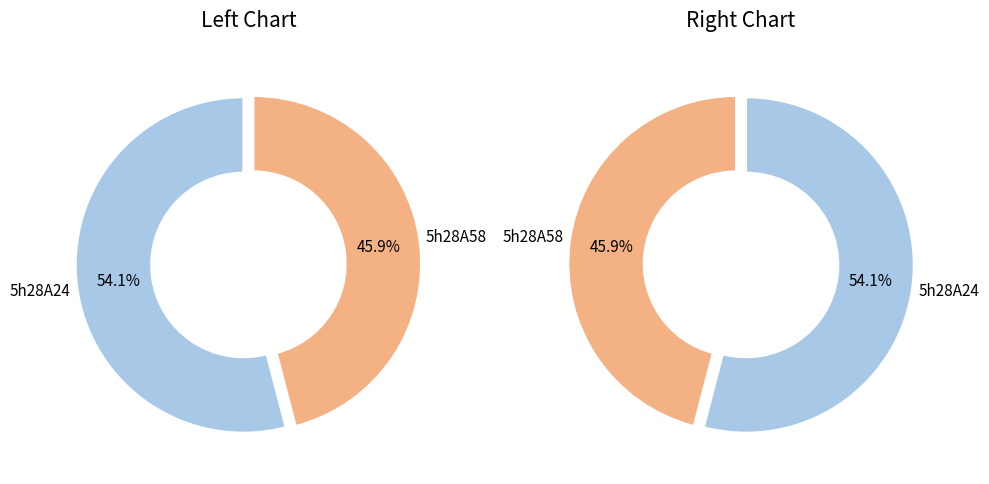

Which category accounts for the majority?

5h28A24